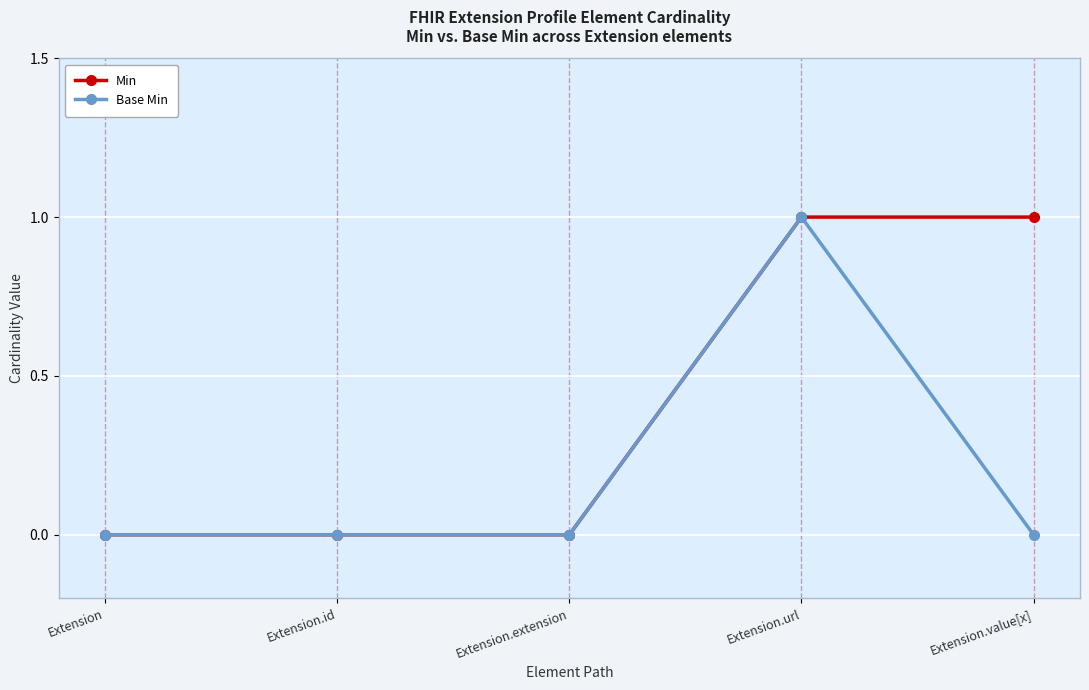

At Extension.value[x], list the series in order from smallest to largest.

Base Min, Min